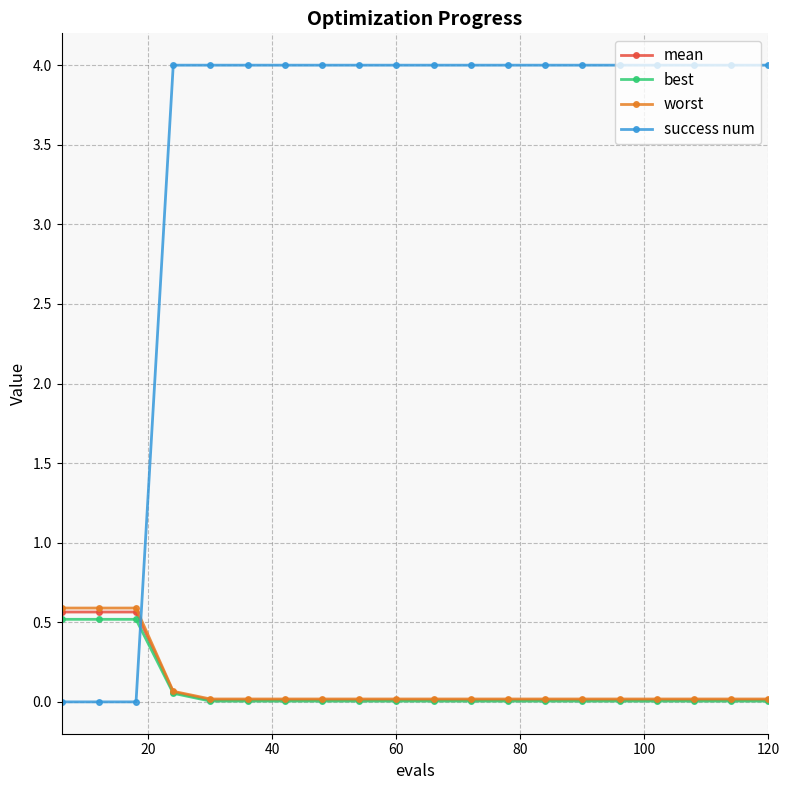

Which series has the largest range (max minus min)?

success num